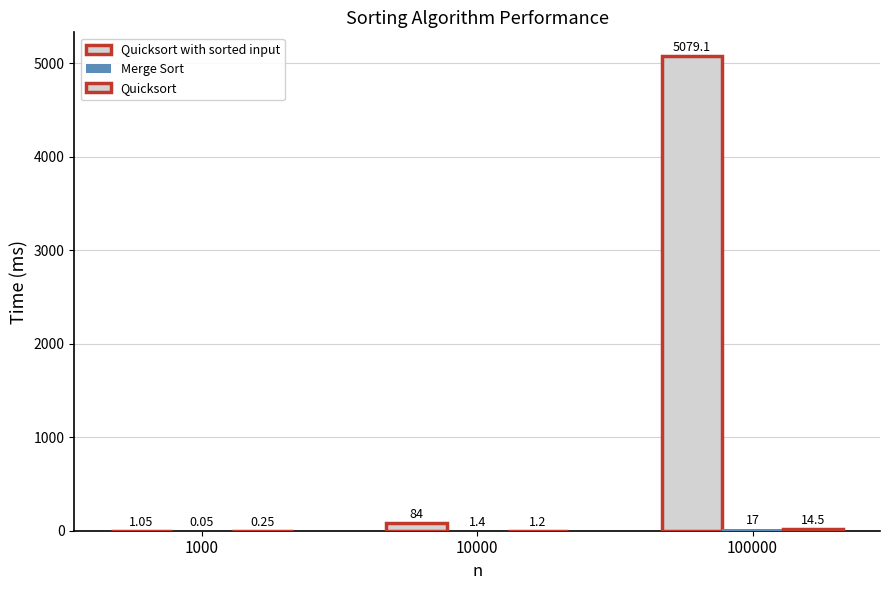

What is the spread (max minus min) of values at 100000?

5064.6